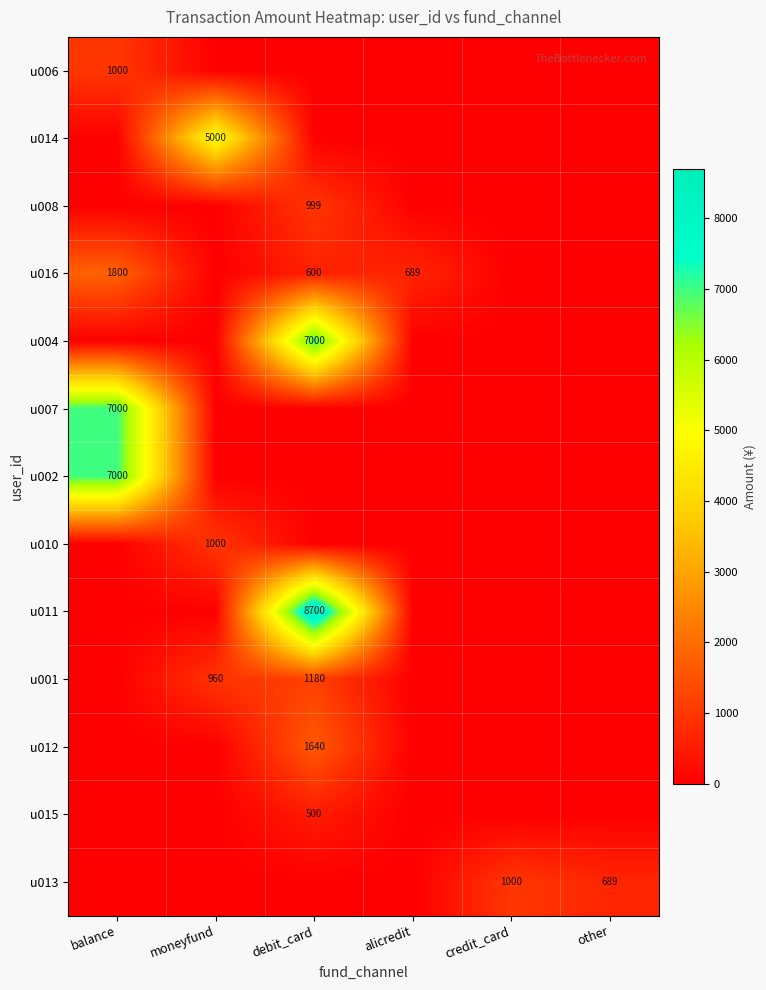

The value of u001 at moneyfund is 513. True or false?

False